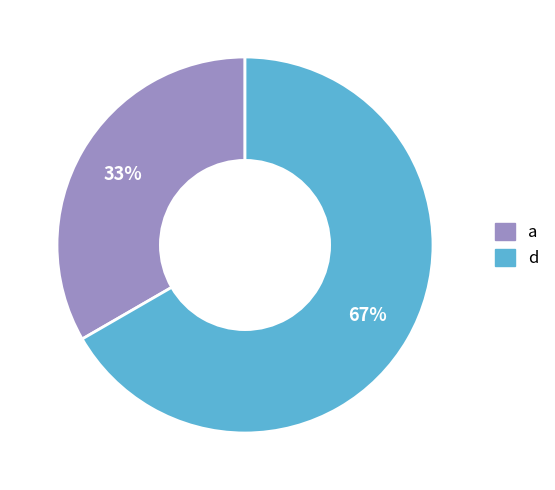

To the nearest percent, what is the average slice percentage?

50%